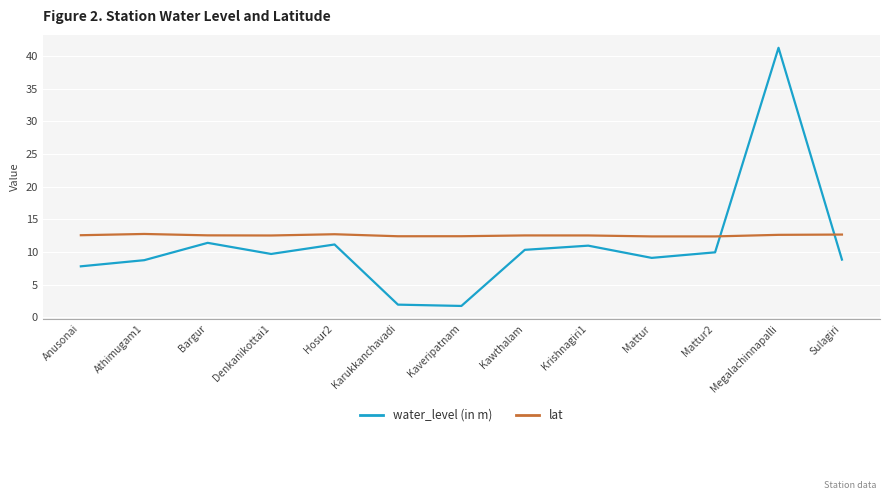

Rank the series by their maximum value, from highest to lowest.

water_level (in m), lat